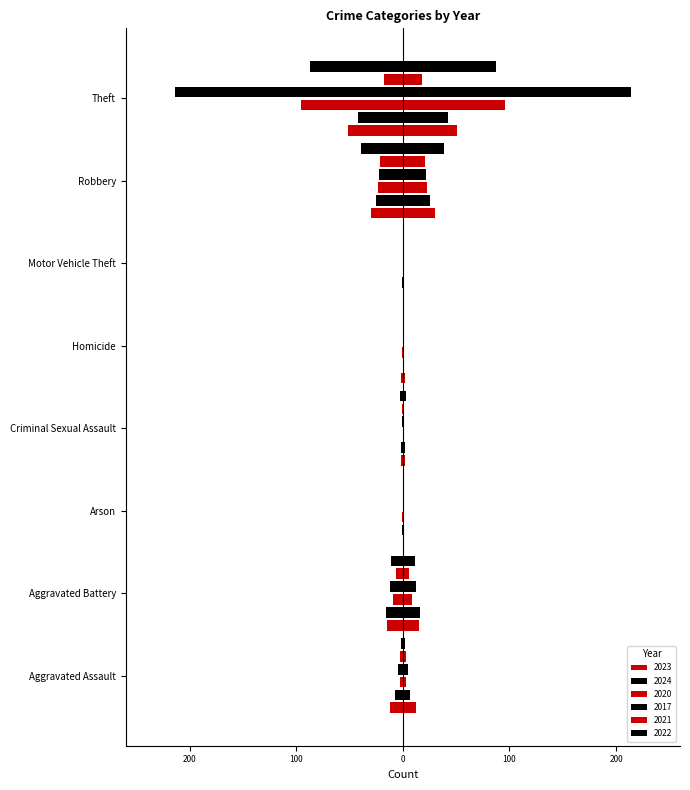

What is the sum of the 2024 values at Theft and Robbery?

-67